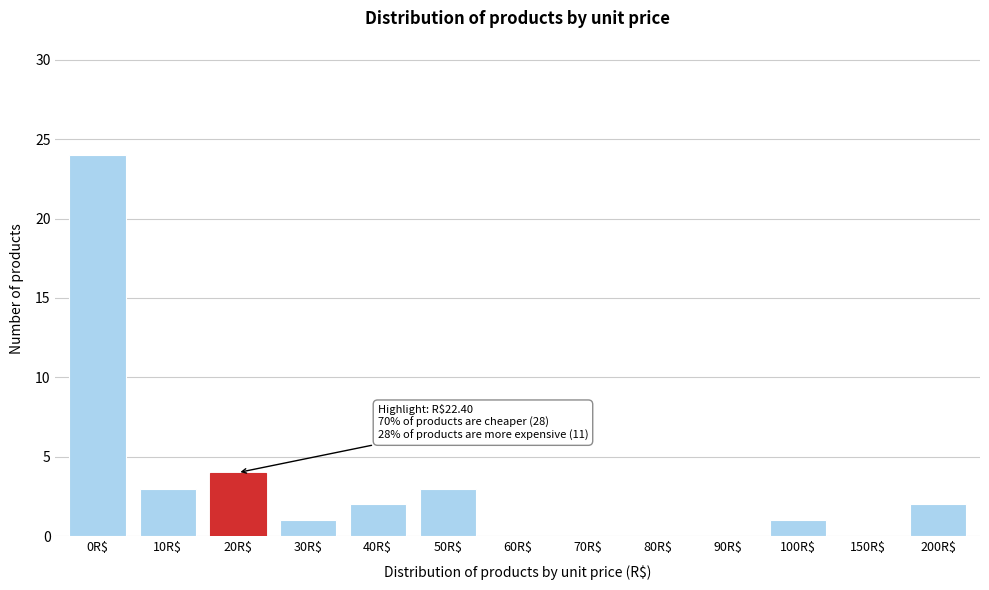

Where is the data nearest to the value 12?

20R$